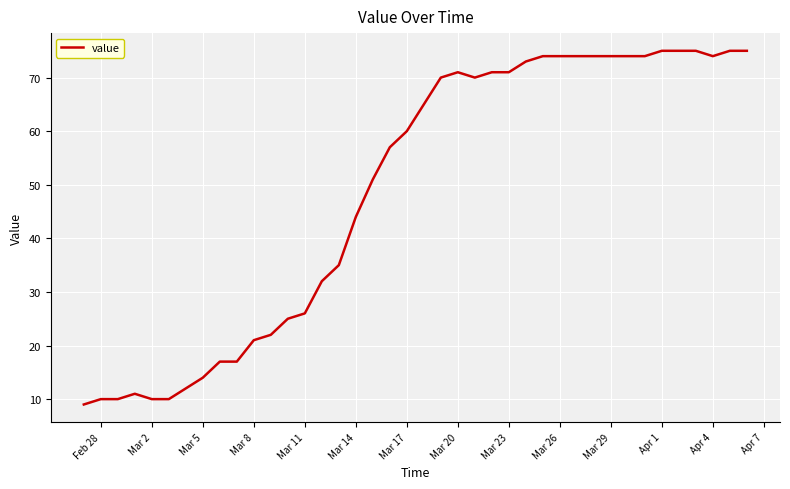

What is the difference between the maximum and minimum values?

66